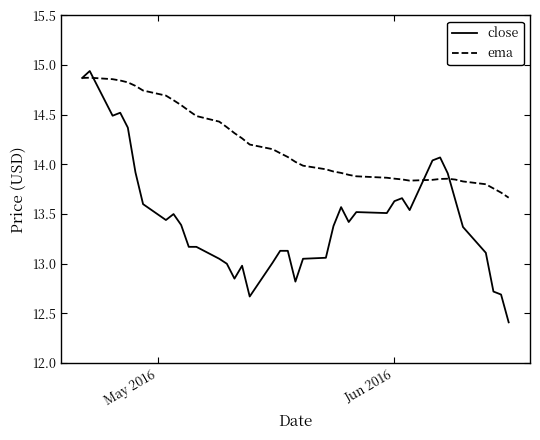

After their last crossing, which series has the higher values: ema or close?

ema